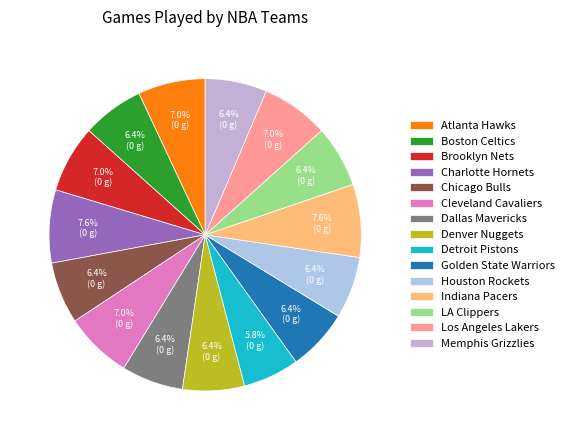

Rank the categories by value from lowest to highest.

Detroit Pistons, Boston Celtics, Chicago Bulls, Dallas Mavericks, Denver Nuggets, Golden State Warriors, Houston Rockets, LA Clippers, Memphis Grizzlies, Atlanta Hawks, Brooklyn Nets, Cleveland Cavaliers, Los Angeles Lakers, Charlotte Hornets, Indiana Pacers